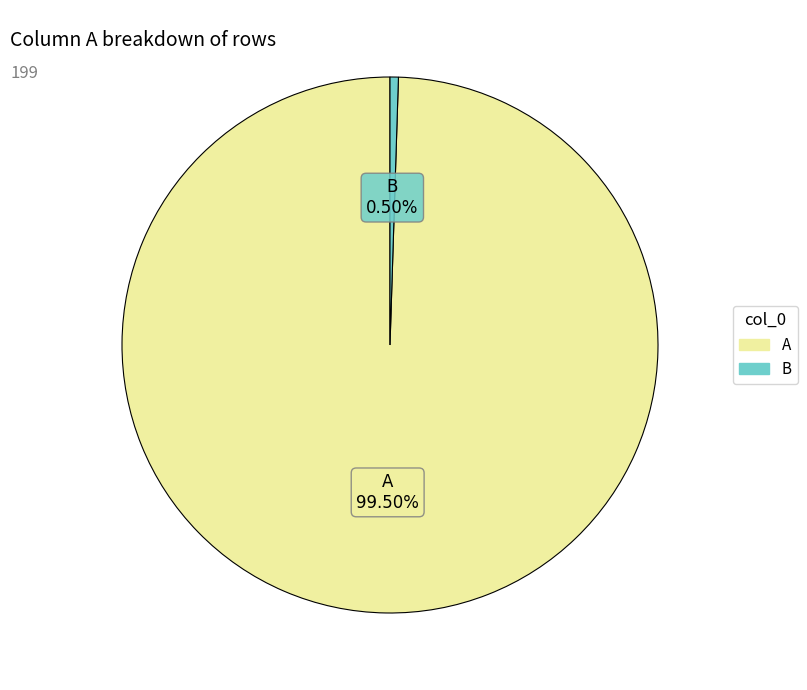

Is there a majority slice in this chart?

Yes